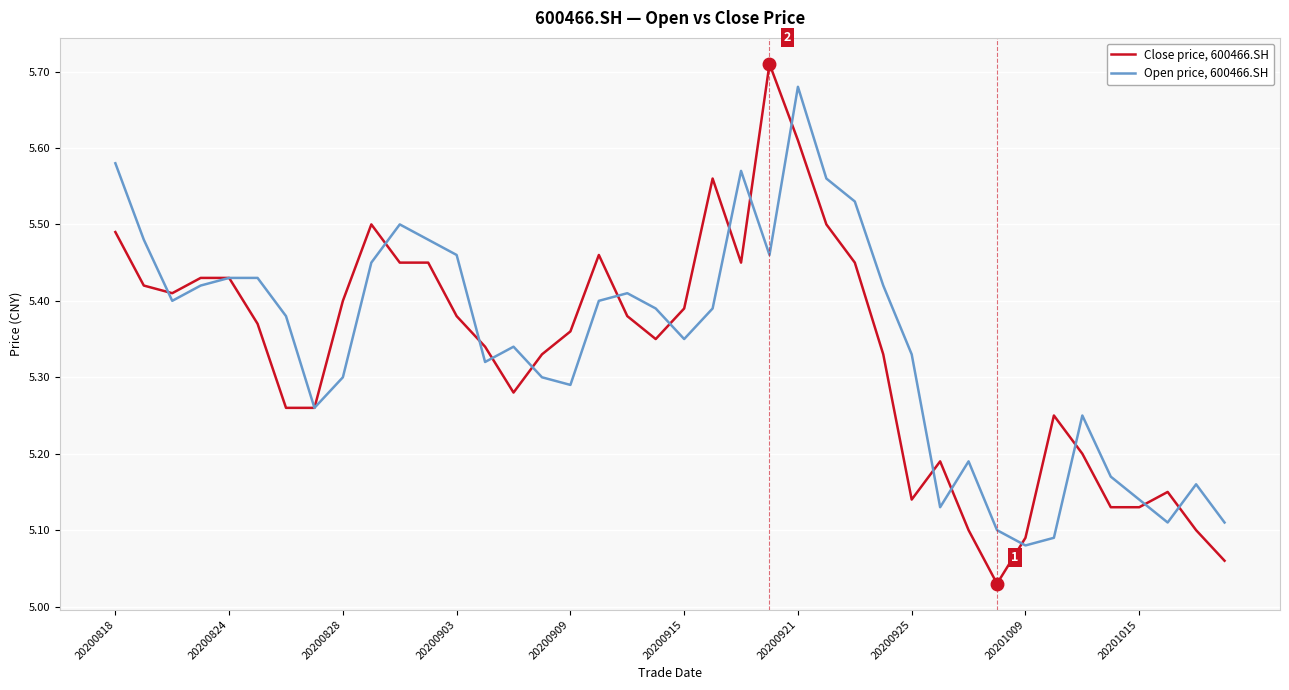

List the series in order of their overall mean, lowest first.

Close price, 600466.SH, Open price, 600466.SH